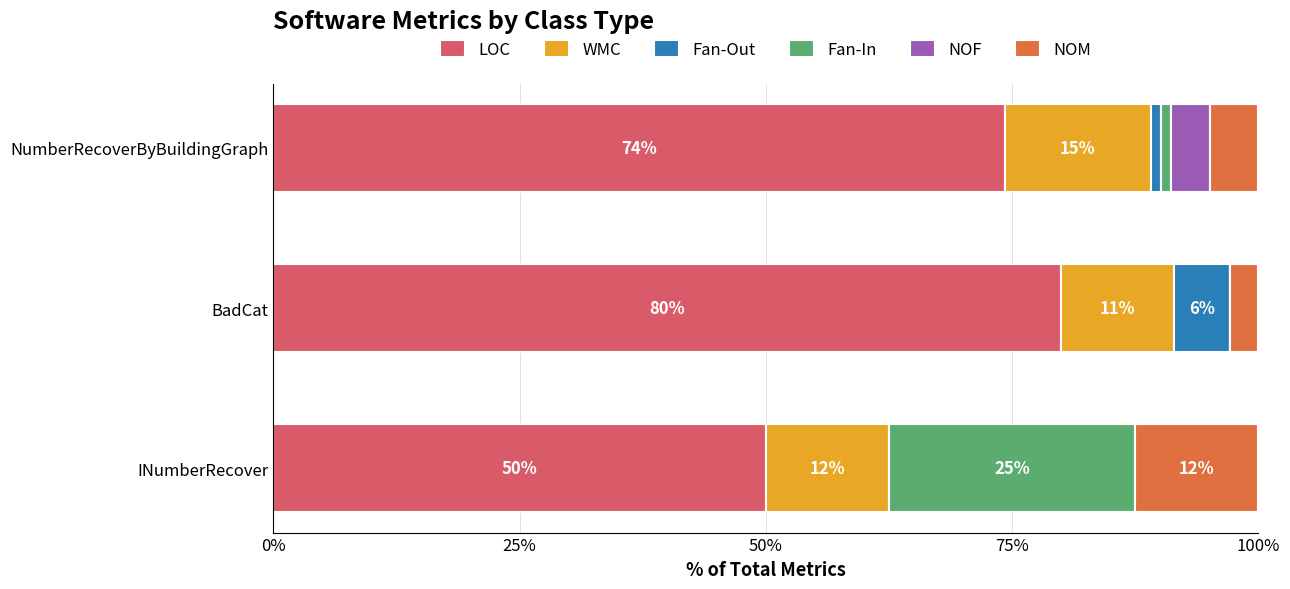

What are all the series names shown in the legend?

LOC, WMC, Fan-Out, Fan-In, NOF, NOM